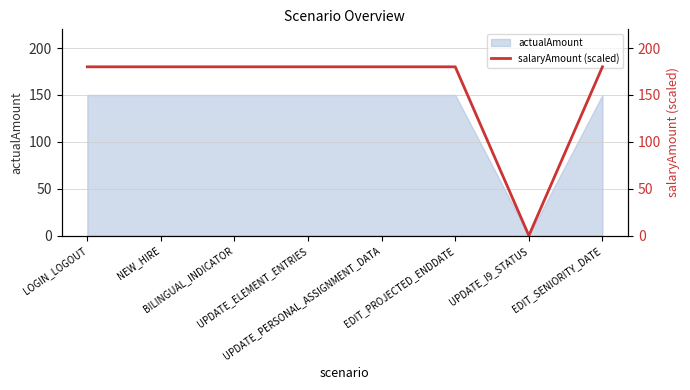

How many data points are less than 180?

1